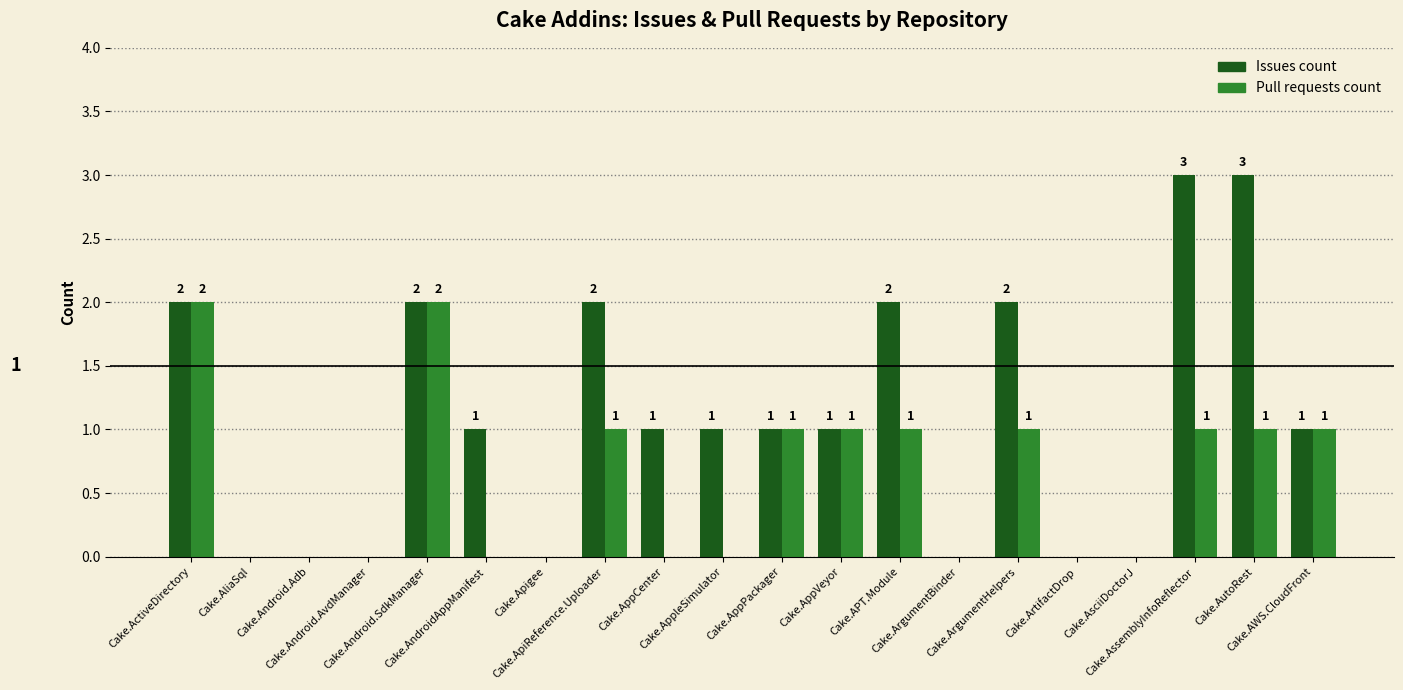

What is the approximate value of Issues count at Cake.AutoRest?

3